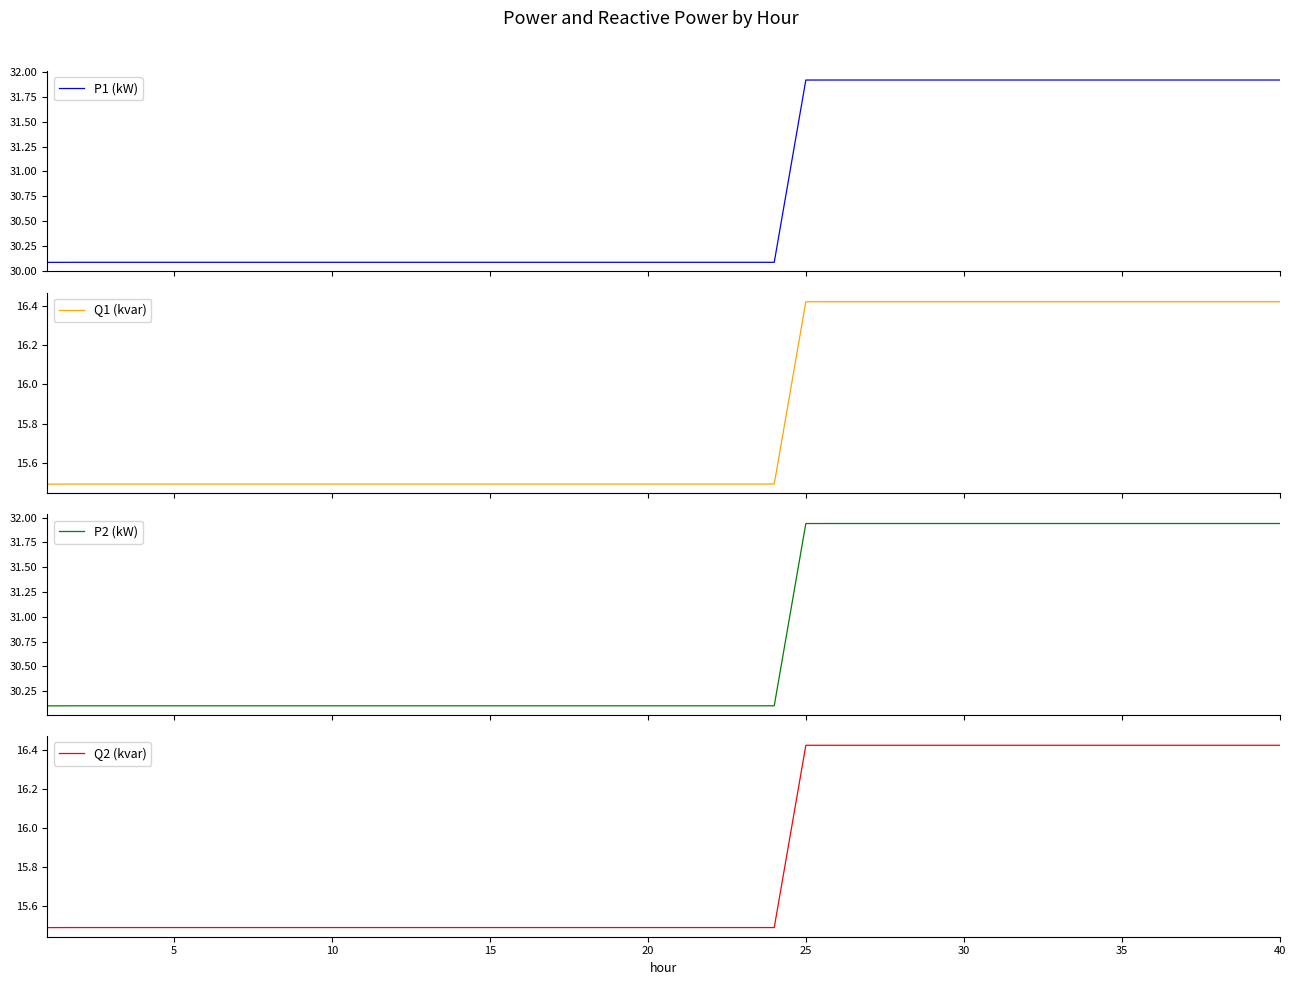

Count the number of data series in this chart.

4